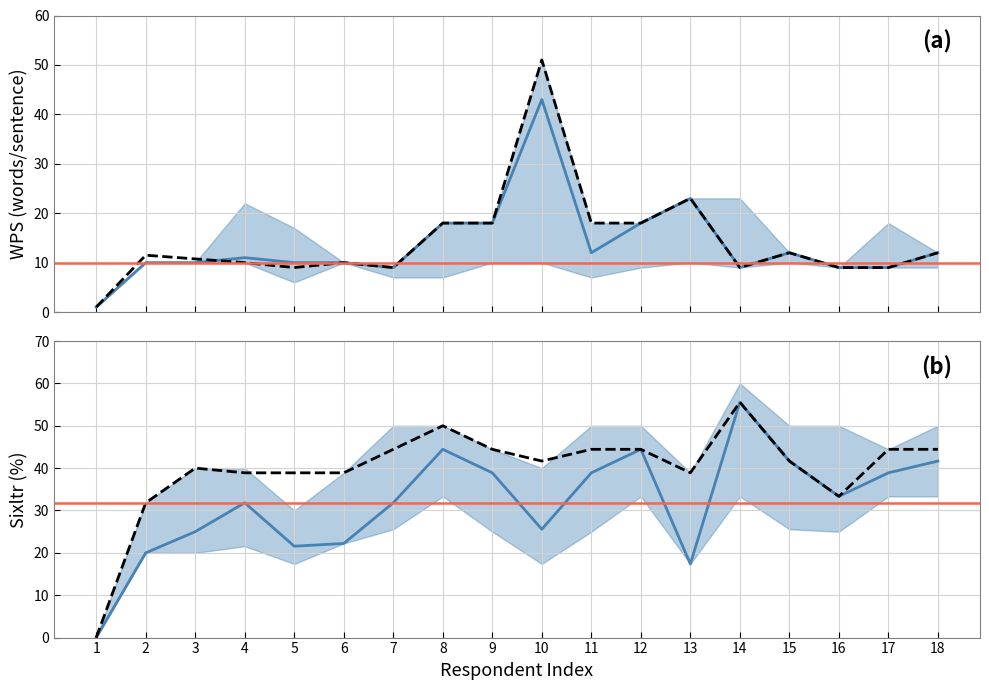

How many data points in WPS_ref are less than 11?

9